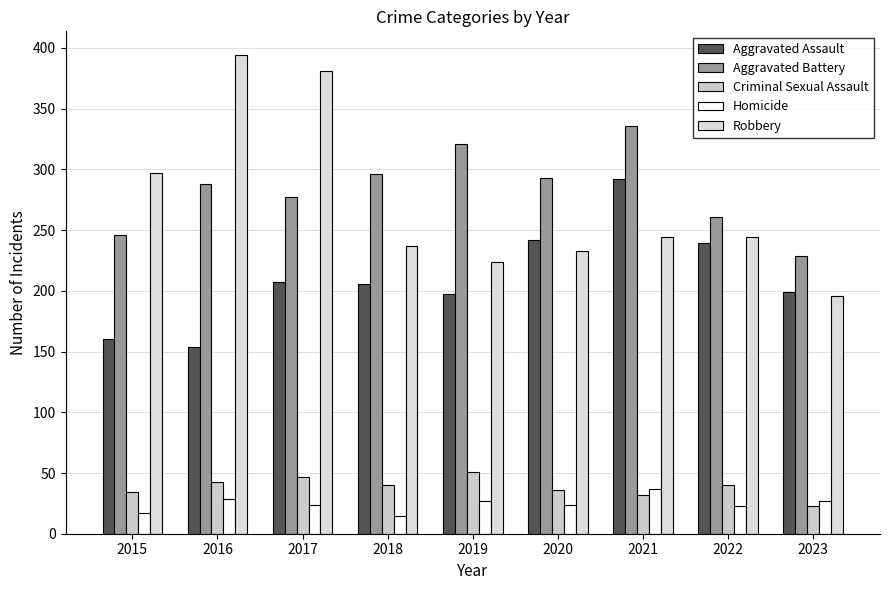

What is the sum of the Criminal Sexual Assault values at 2020 and 2021?

68